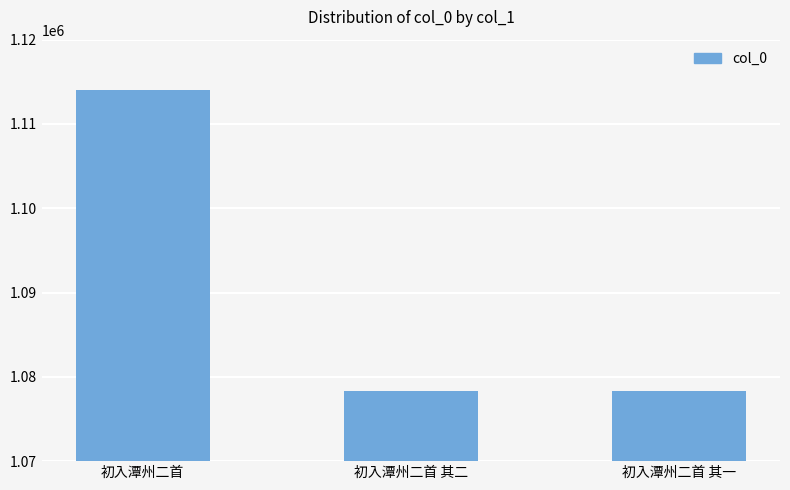

What is the label of the 1st bar from the left?

初入潭州二首